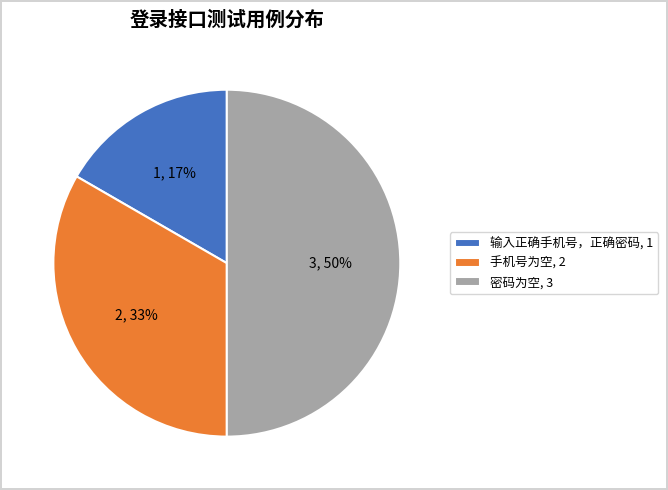

To the nearest percent, what percentage of the pie is 密码为空?

50%